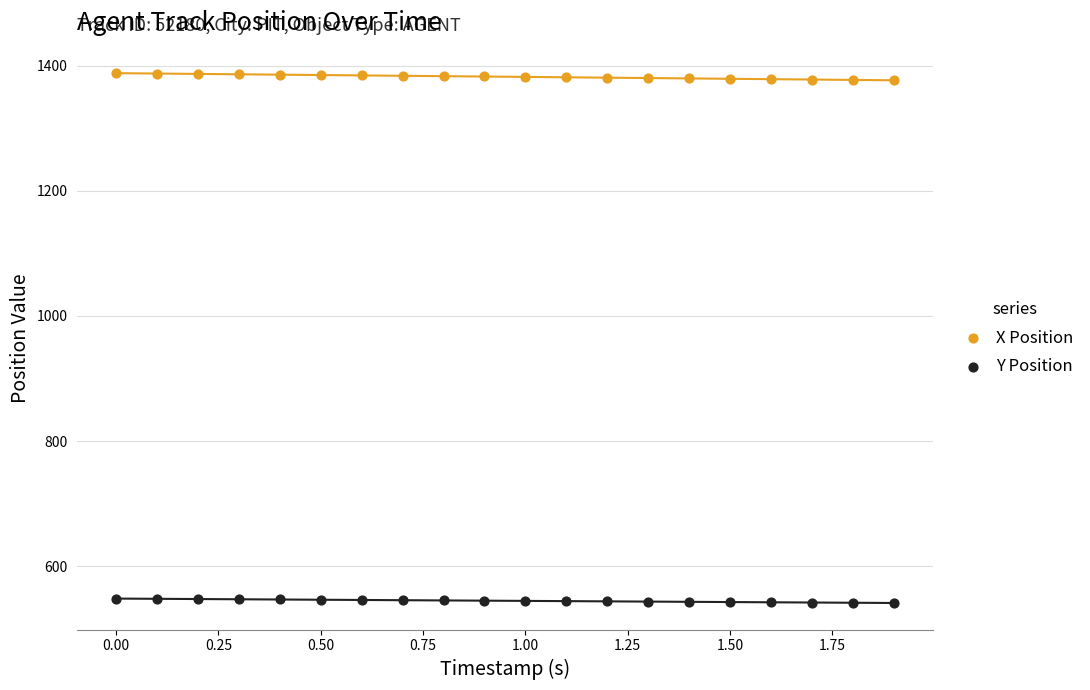

What is the X range (max minus min) for the scatter plot?

1.9